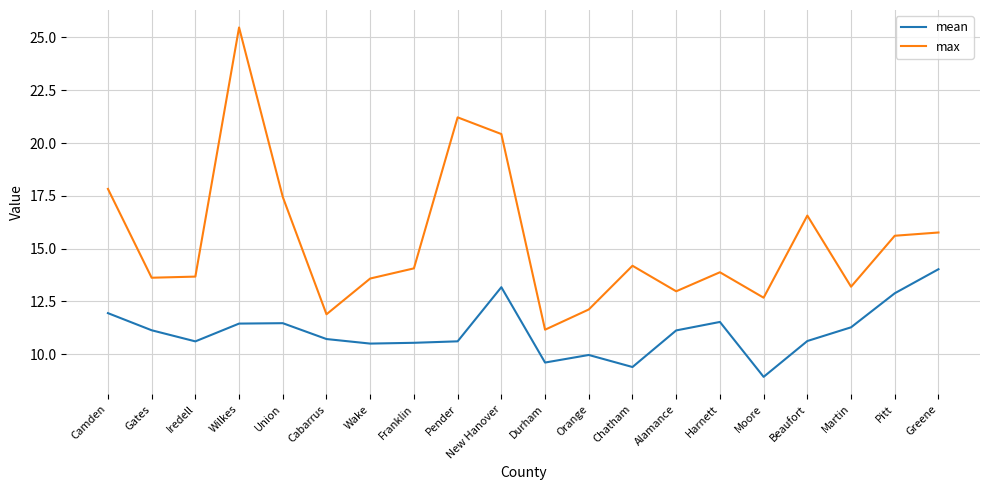

At which category is the sum across all series the highest?

Wilkes